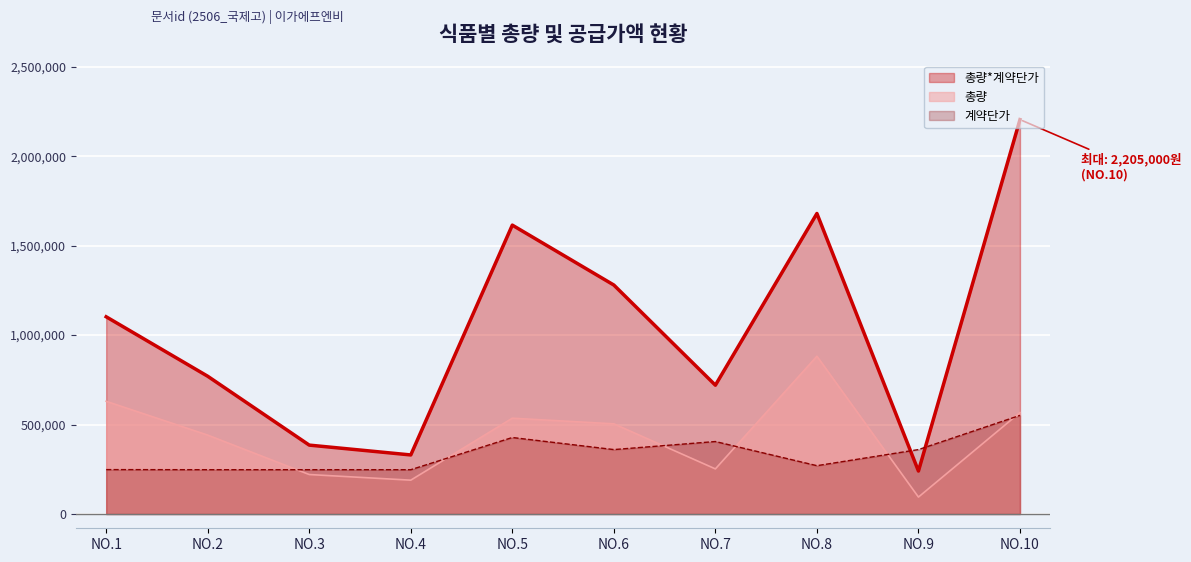

What is the sum of the 총량 values at NO.9 and NO.2?

535500.0